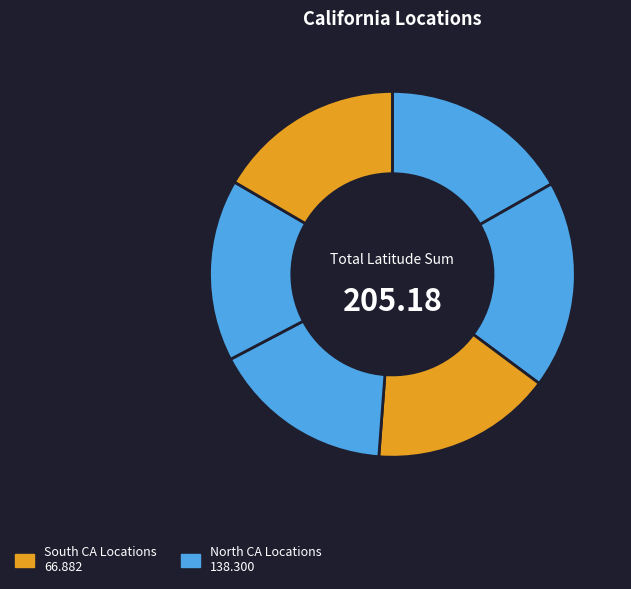

How many slices are in this pie chart?

6